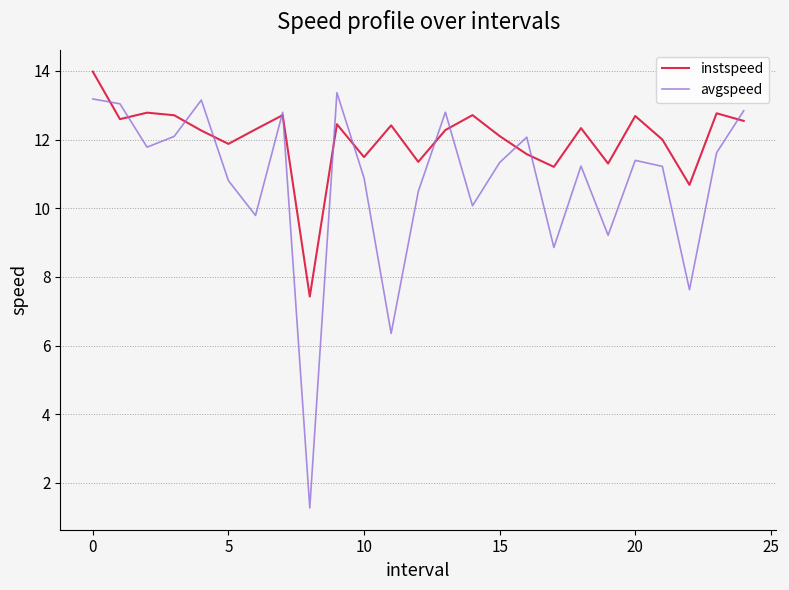

Which series has the widest spread of values?

avgspeed